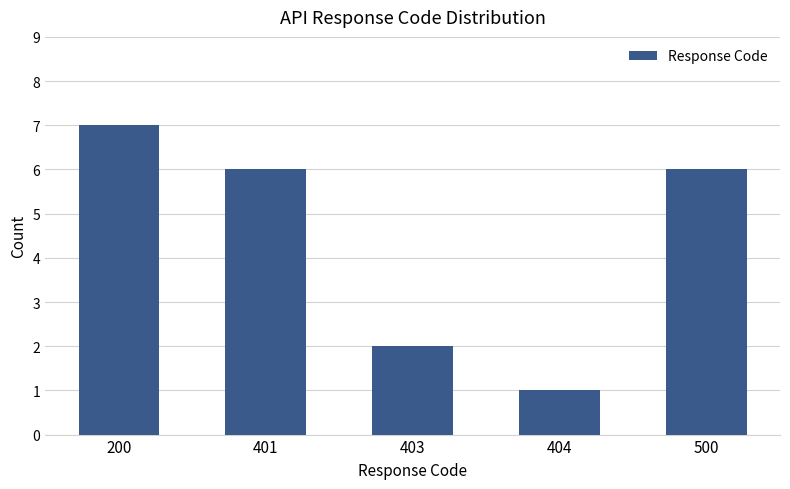

What is the value of the 3rd bar from the left?

2